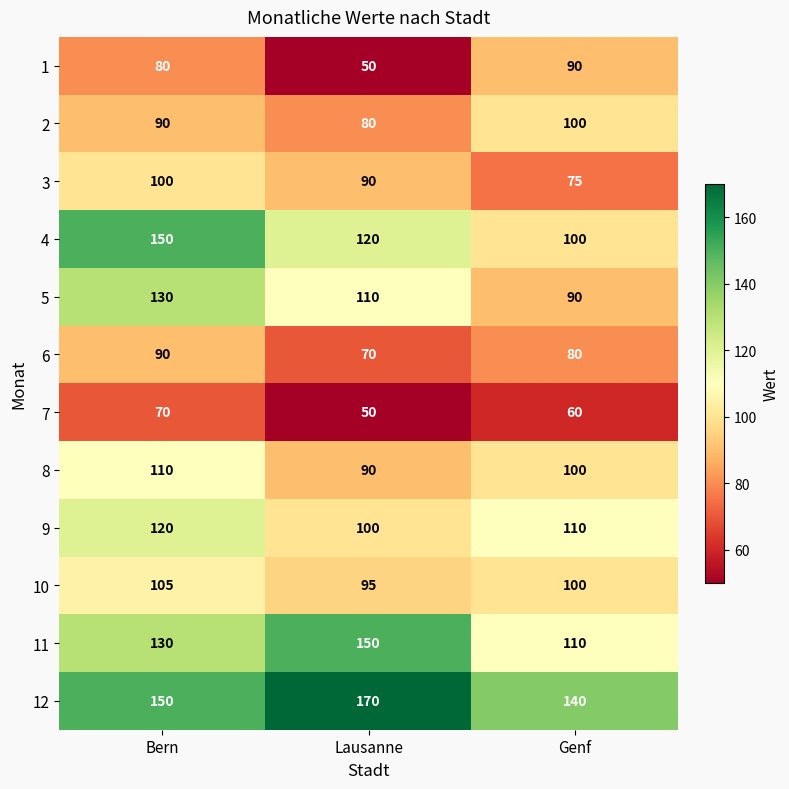

What is the maximum value shown in the chart?

170